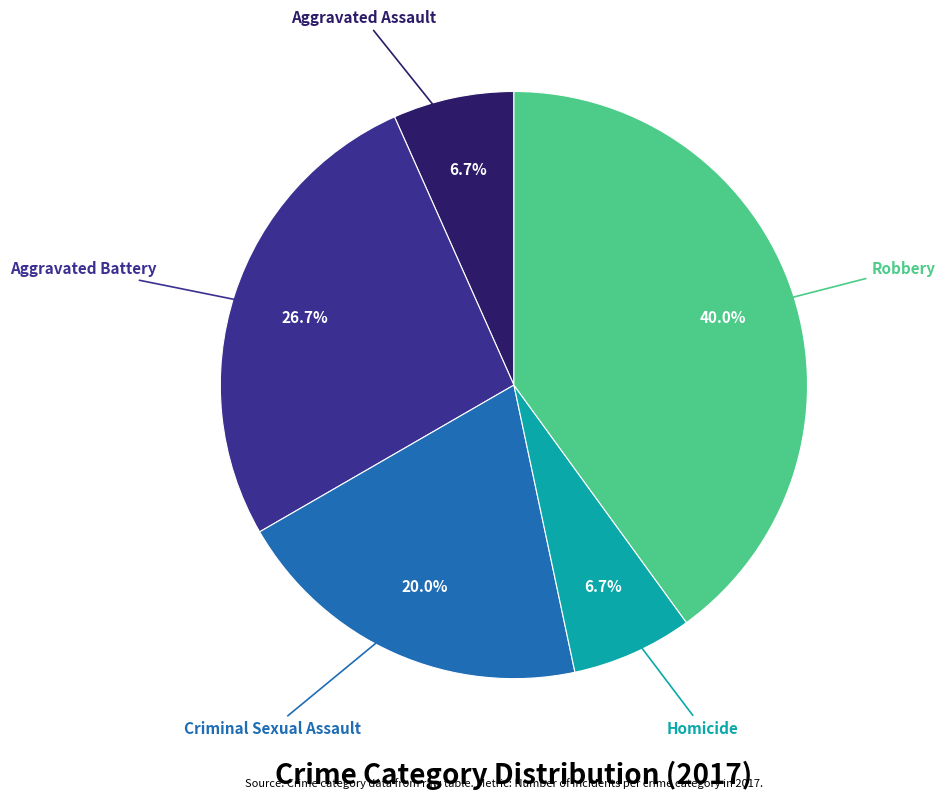

Does any single category account for the majority?

No